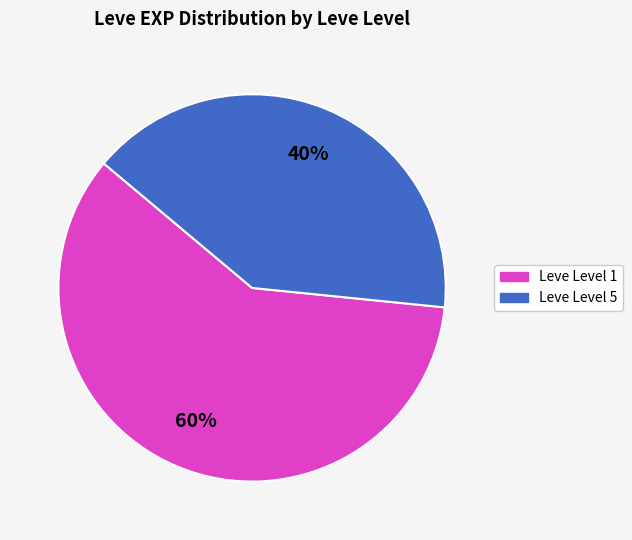

To the nearest percent, what percentage of the pie is Leve Level 5?

40%